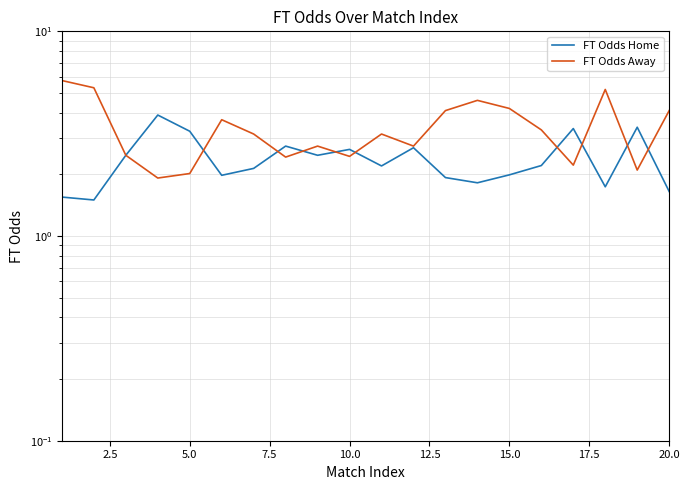

The FT Odds Home series shows 3.2 at 15.0. True or false?

False